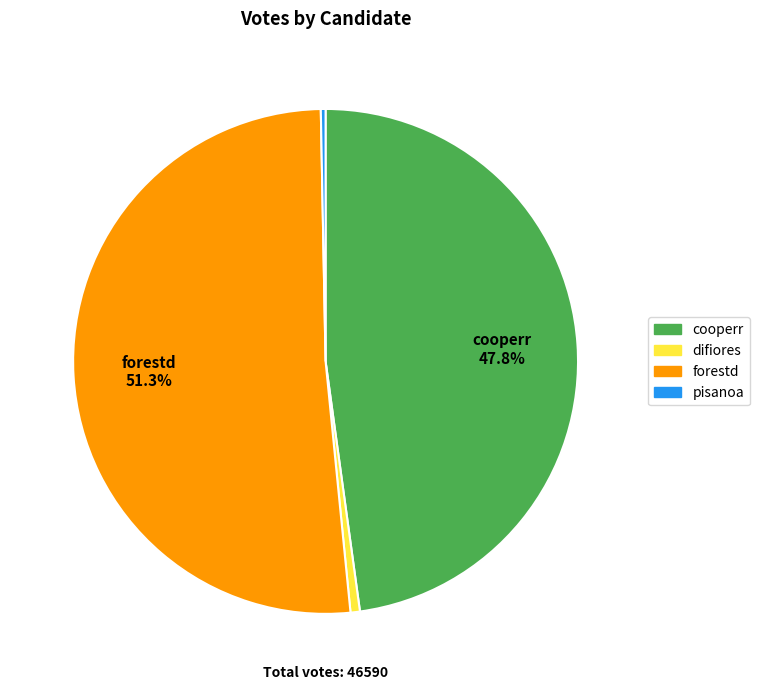

Approximately how many times larger is the value at cooperr compared to forestd?

0.9